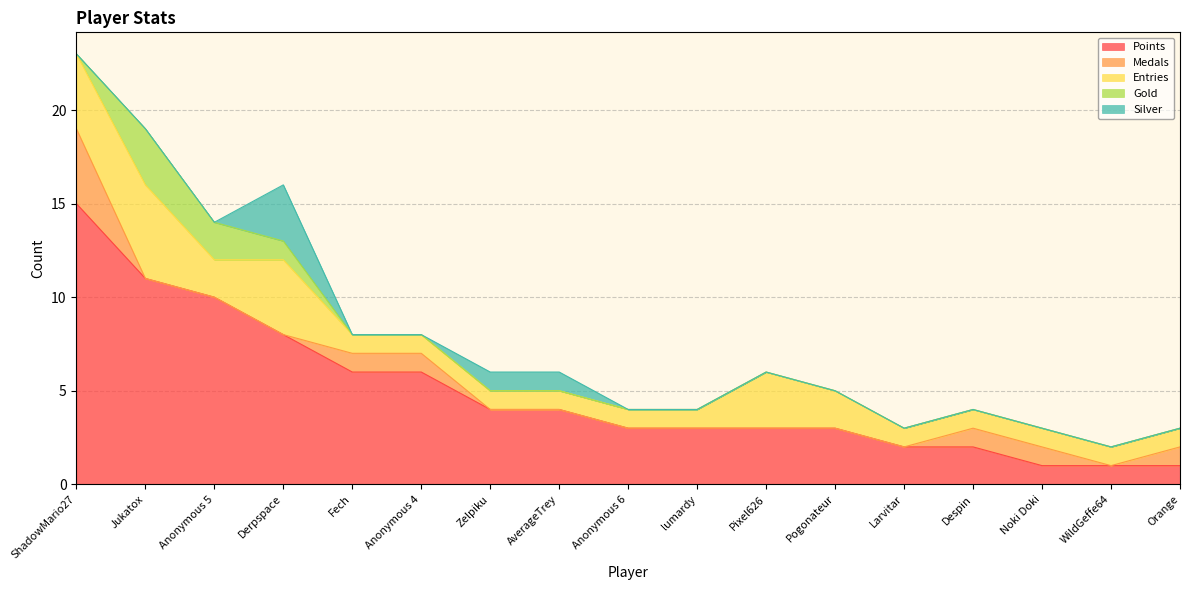

How many lines are shown in the chart?

5